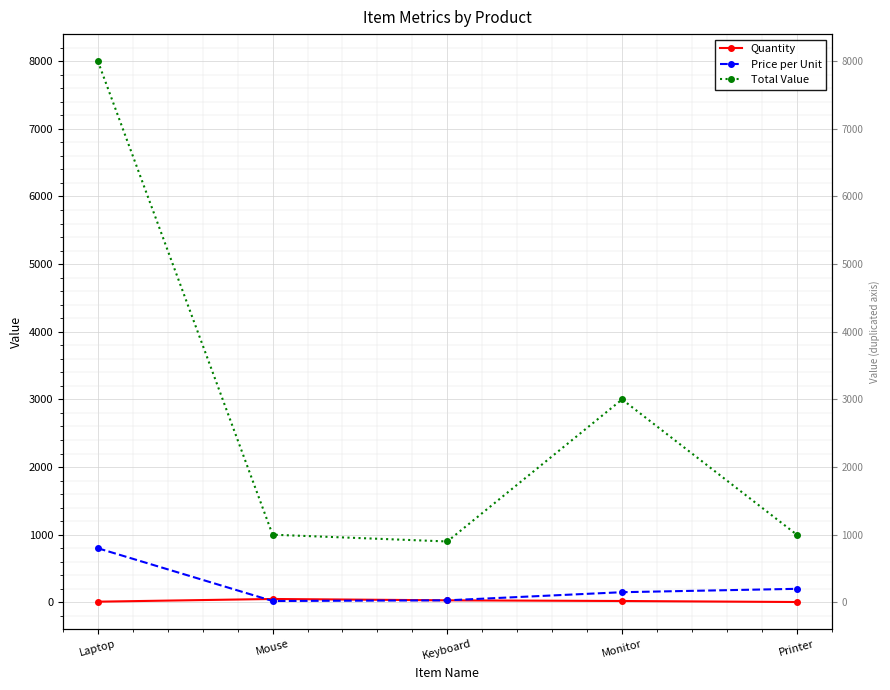

Between Printer and Laptop, which is larger?

Laptop